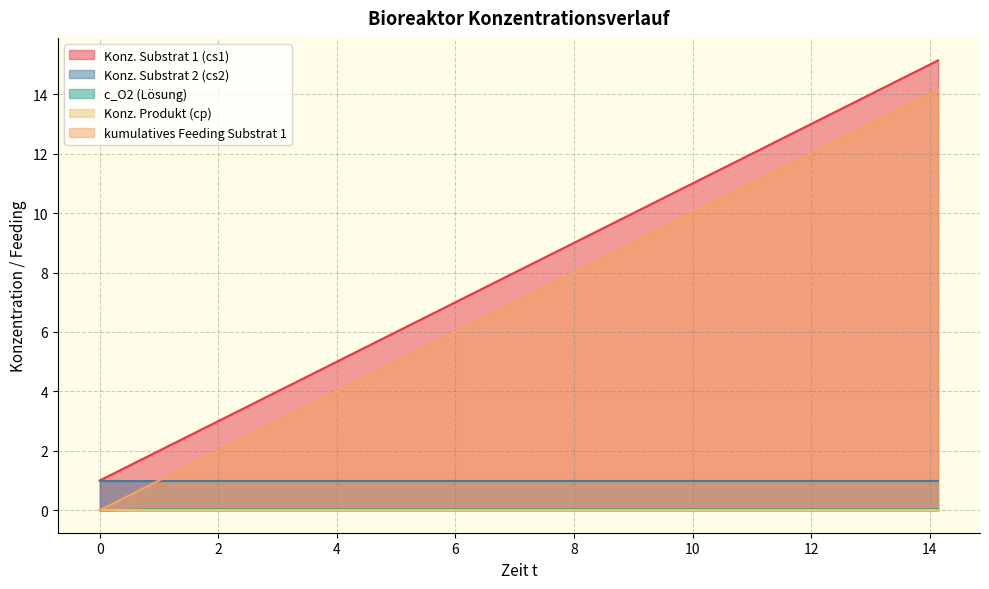

What is the highest value of the kumulatives Feeding Substrat 1 series?

14.1